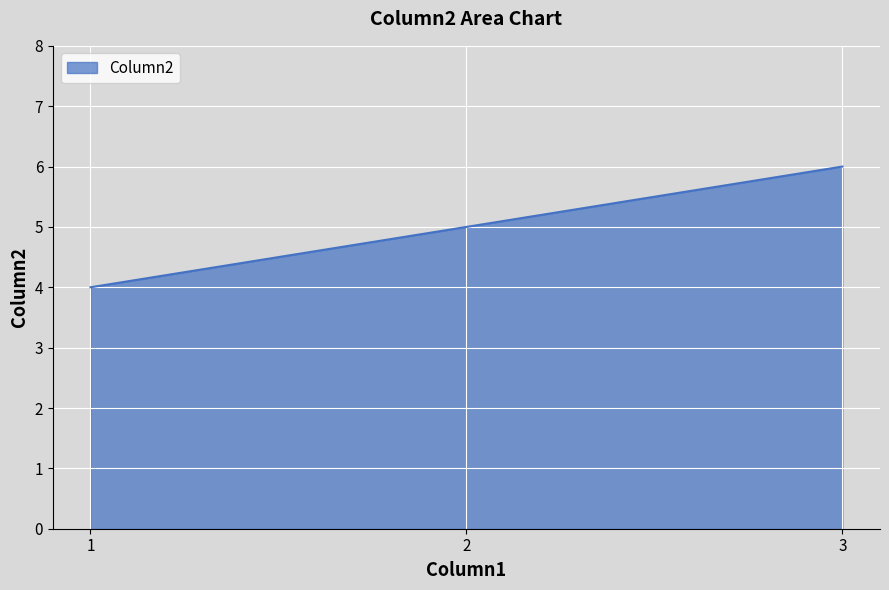

Reading left to right, what are all the values shown in this chart?

4	5	6